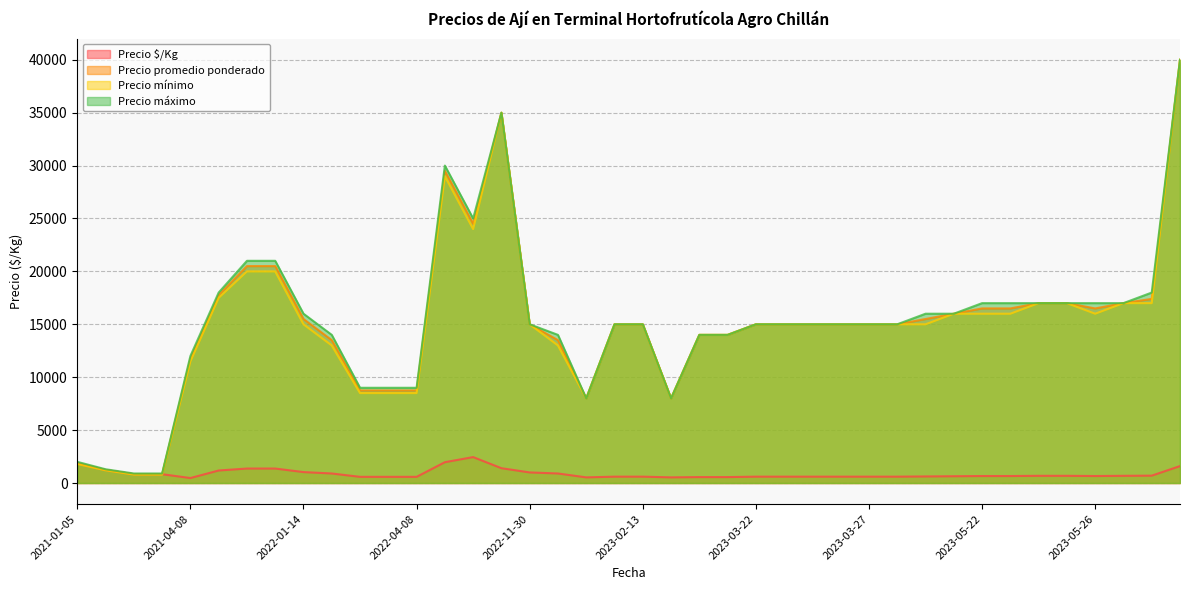

Where is Precio promedio ponderado nearest to the value 20416?

2022-01-05